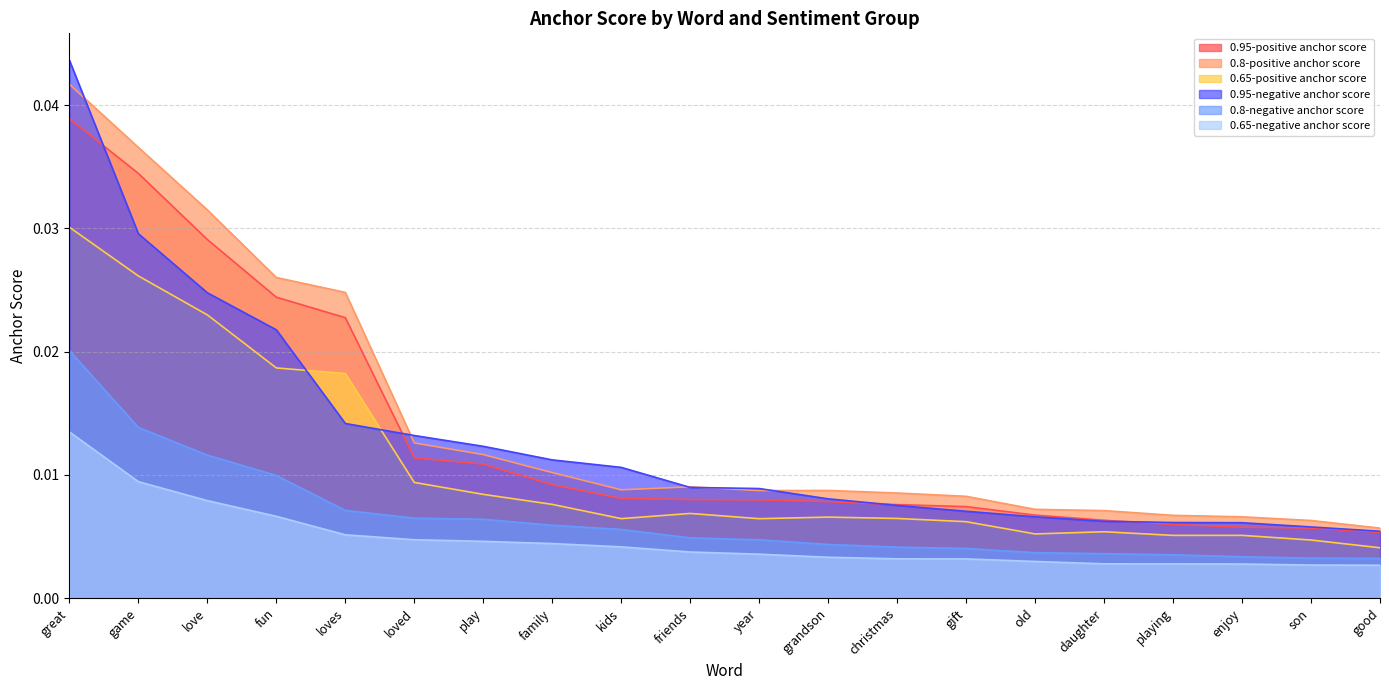

Which series has the widest spread of values?

0.95-negative anchor score